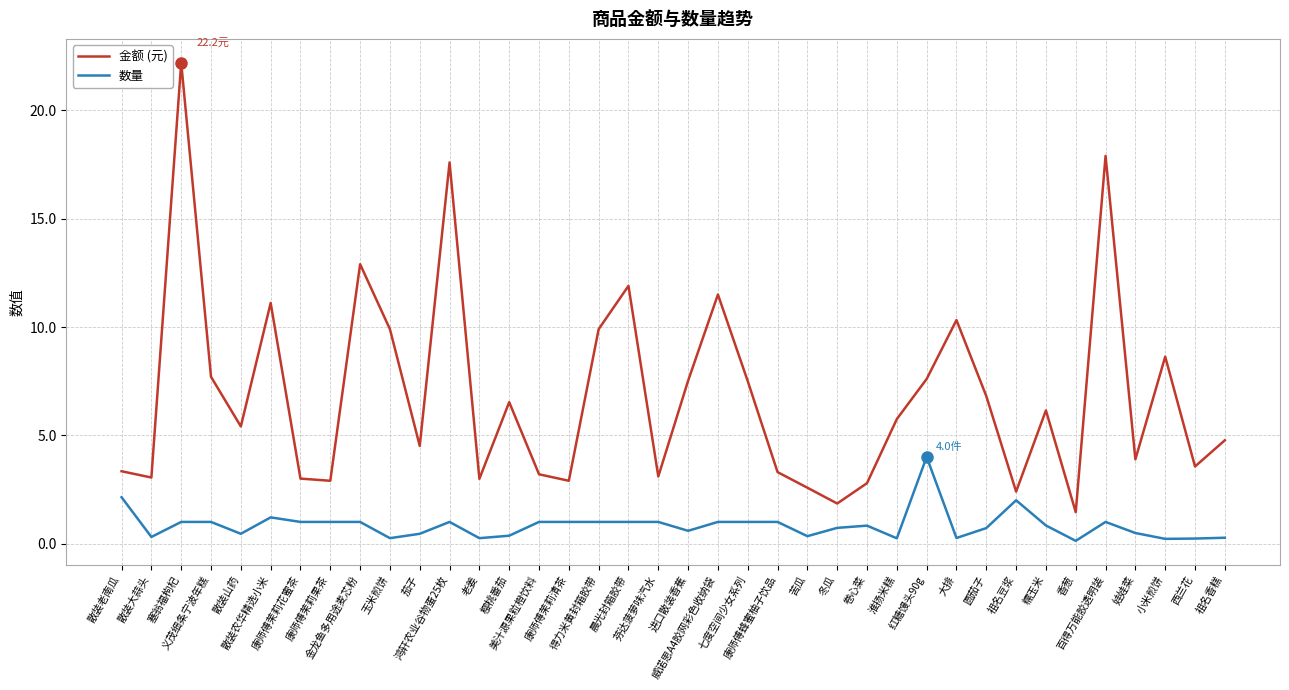

Which series has the largest total across all categories?

金额 (元)